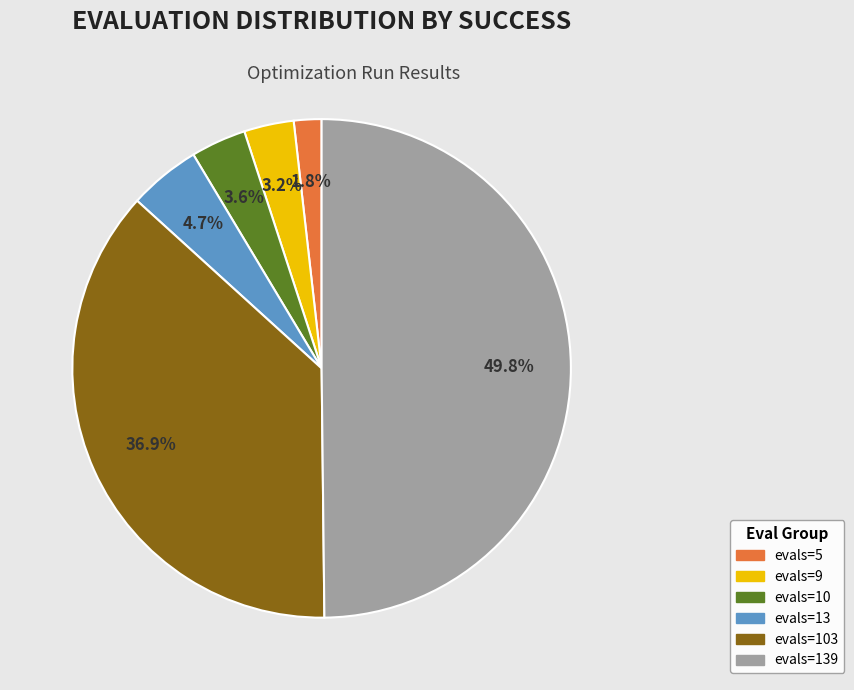

How many segments does this pie chart have?

6